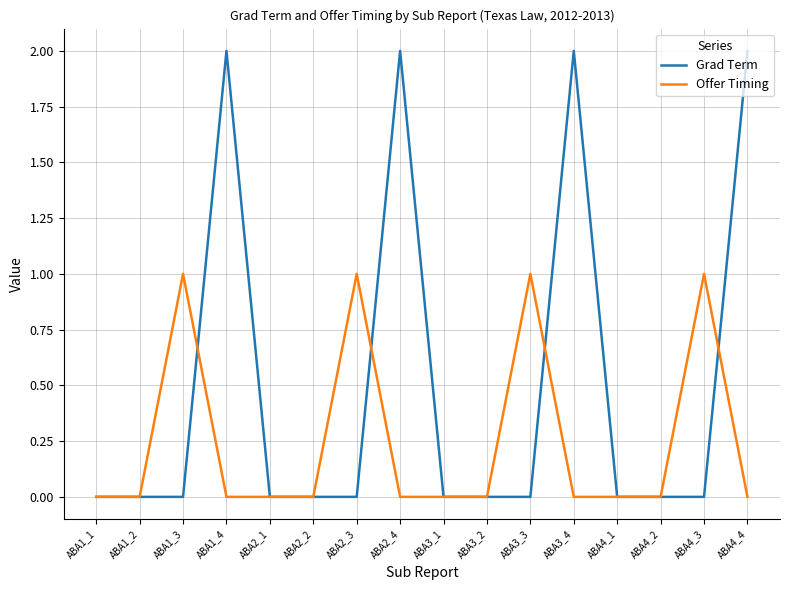

The value of Grad Term at ABA3_4 is 2. True or false?

True